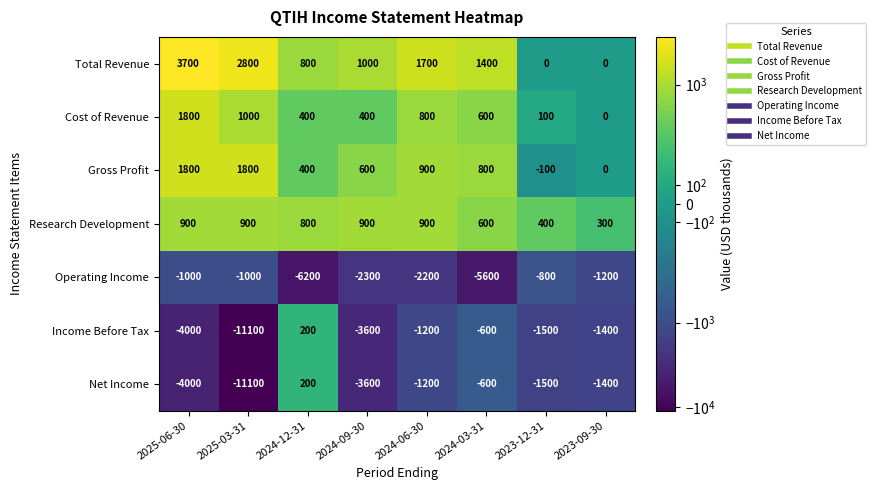

How many distinct data groups are displayed?

7